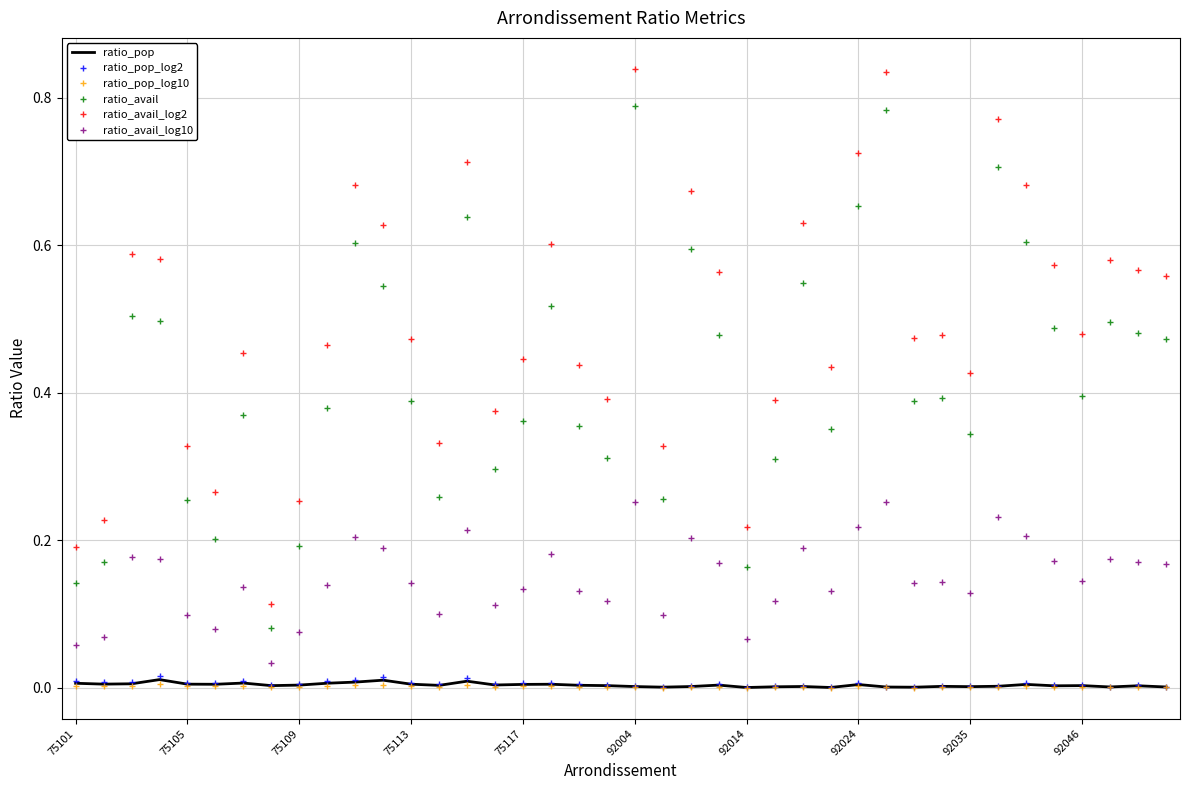

Which series has the largest total across all categories?

ratio_avail_log2